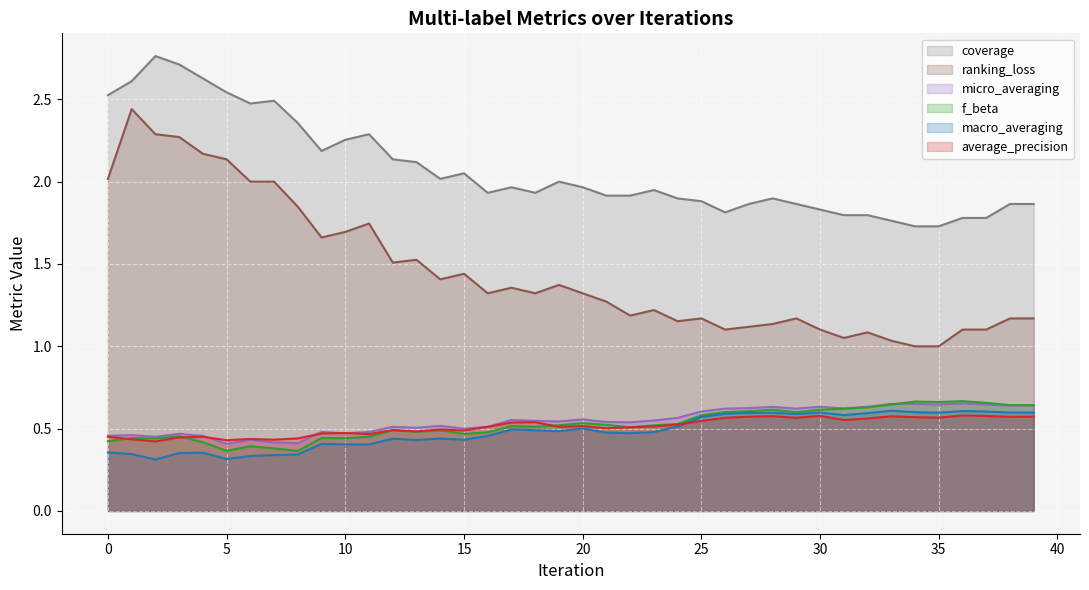

Which series changed the most between 40 and 45?

ranking_loss